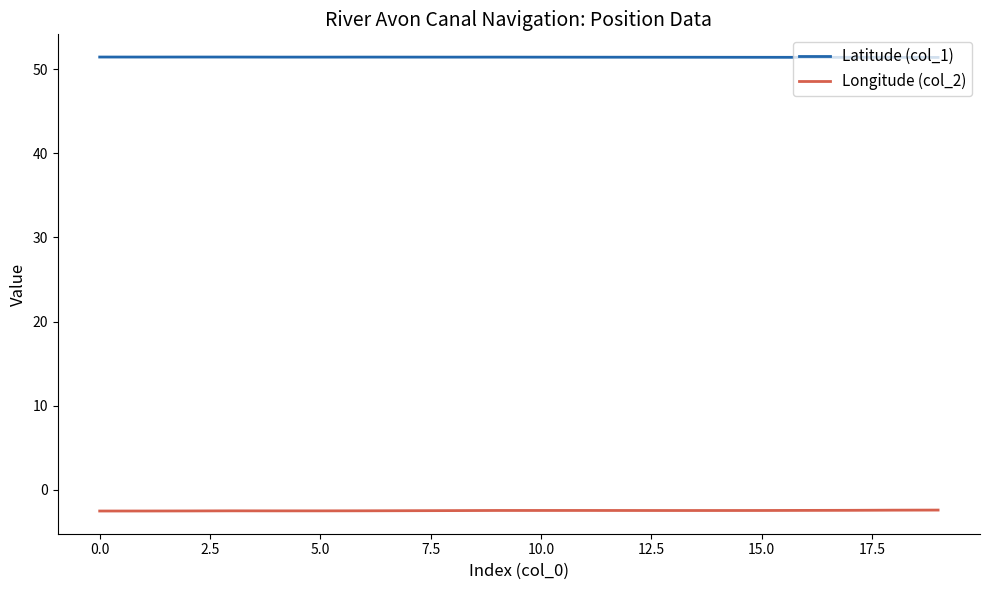

Which series has the largest total across all categories?

Latitude (col_1)